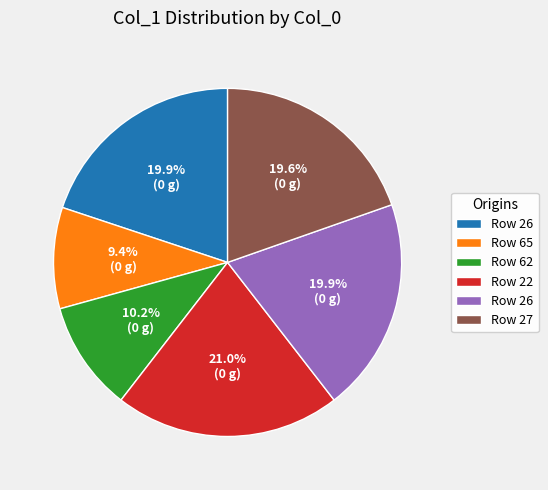

Is there a majority slice in this chart?

No